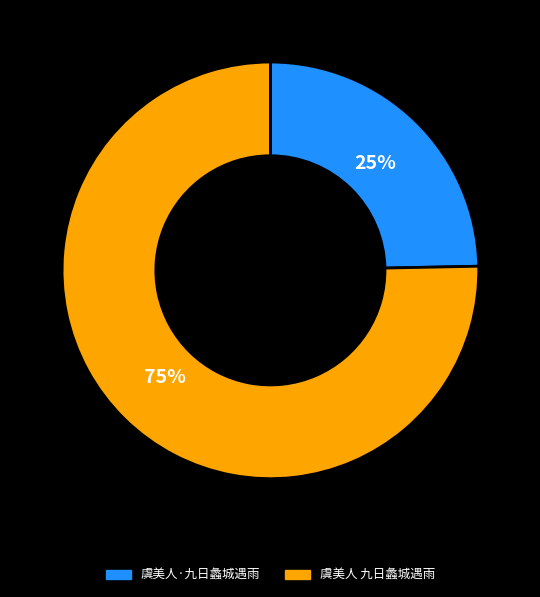

To the nearest percent, what is the combined percentage of 虞美人·九日蠡城遇雨 and 虞美人 九日蠡城遇雨?

100%